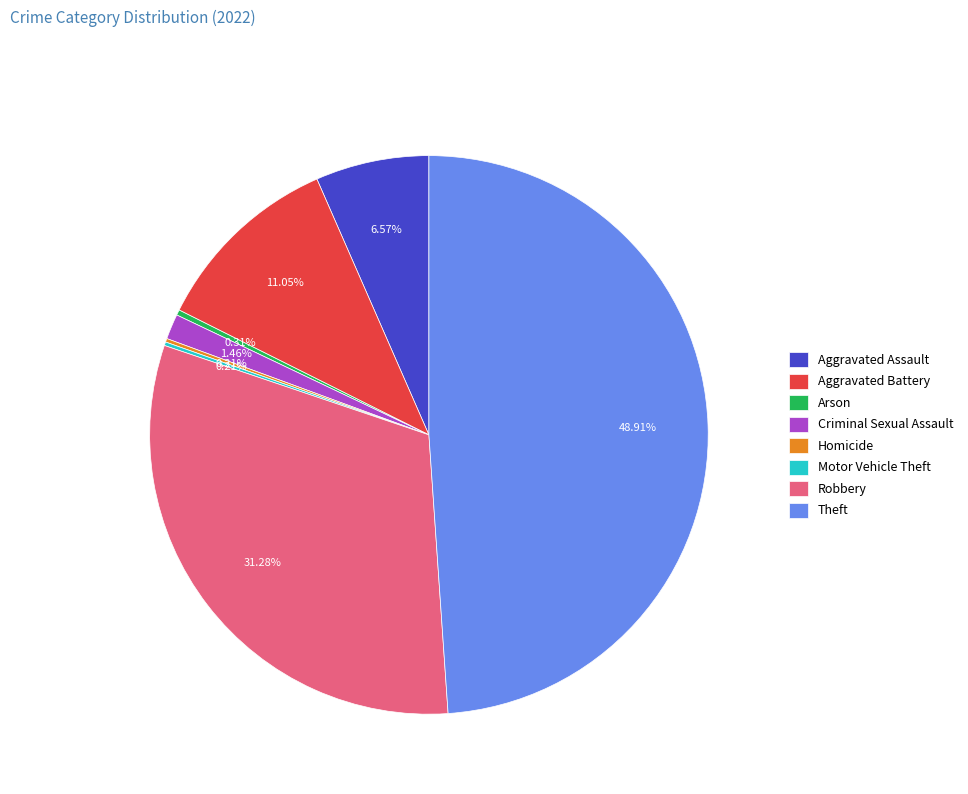

To the nearest percent, what percentage of the pie is Aggravated Battery?

11%